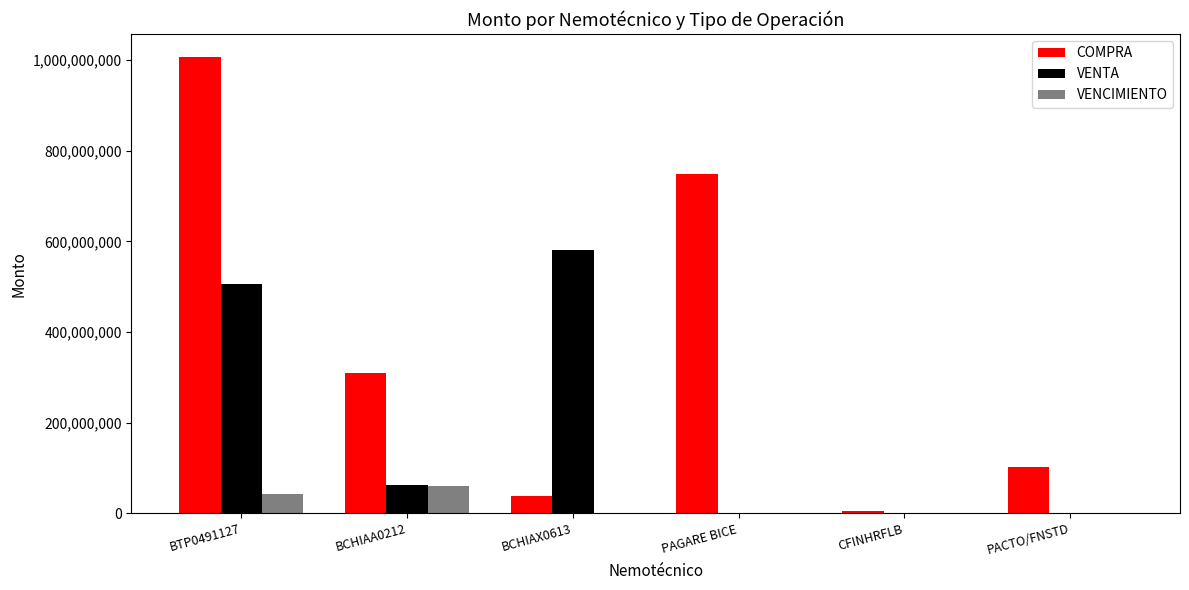

What is the greatest value displayed?

1007125494